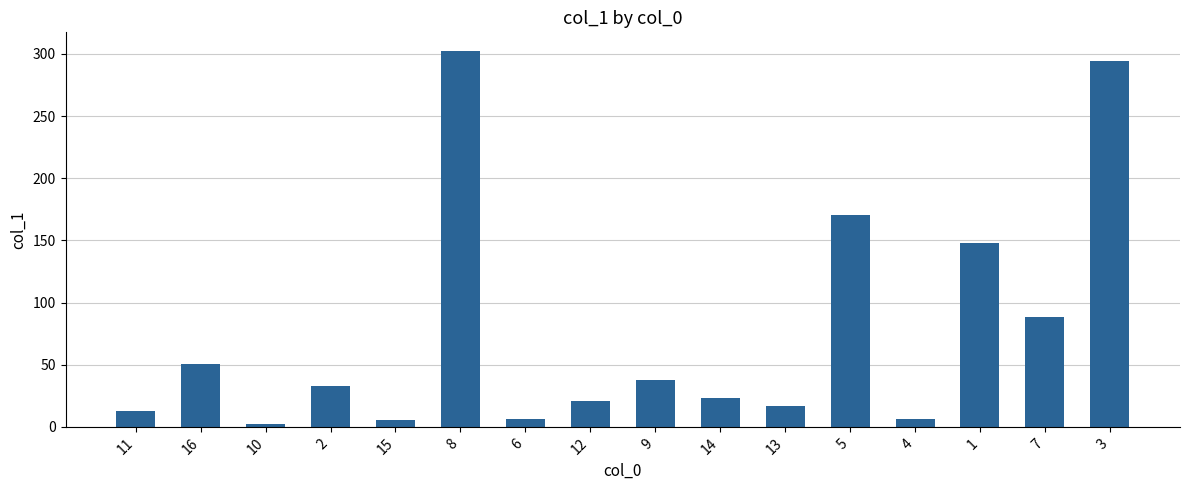

Which has a higher value, 5 or 16?

5